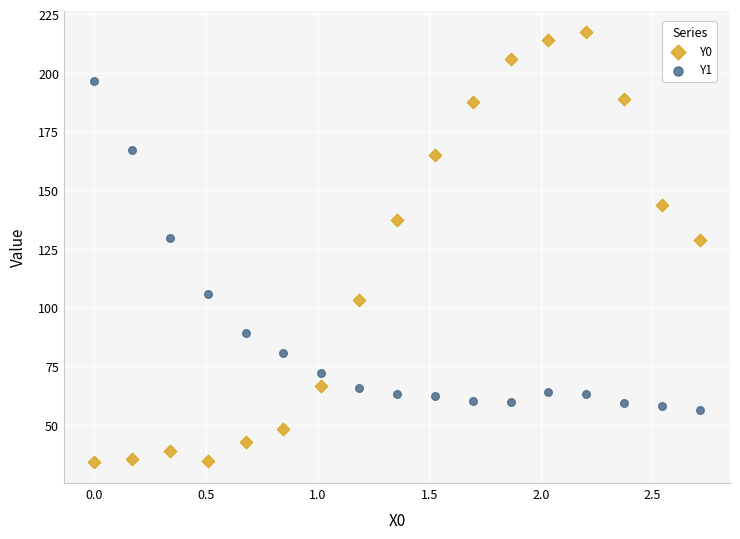

Which series has the widest spread of Y values?

Y0